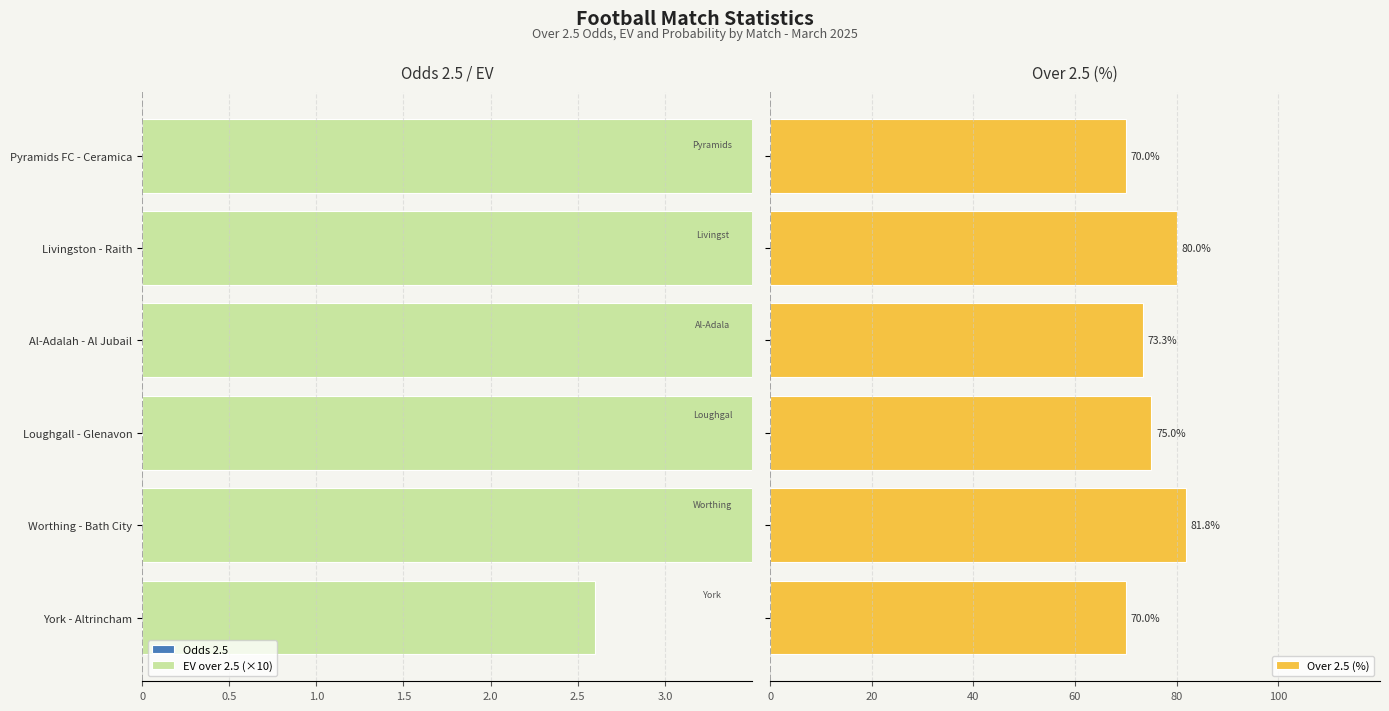

What is the minimum value for Over 2.5 (%)?

70.0